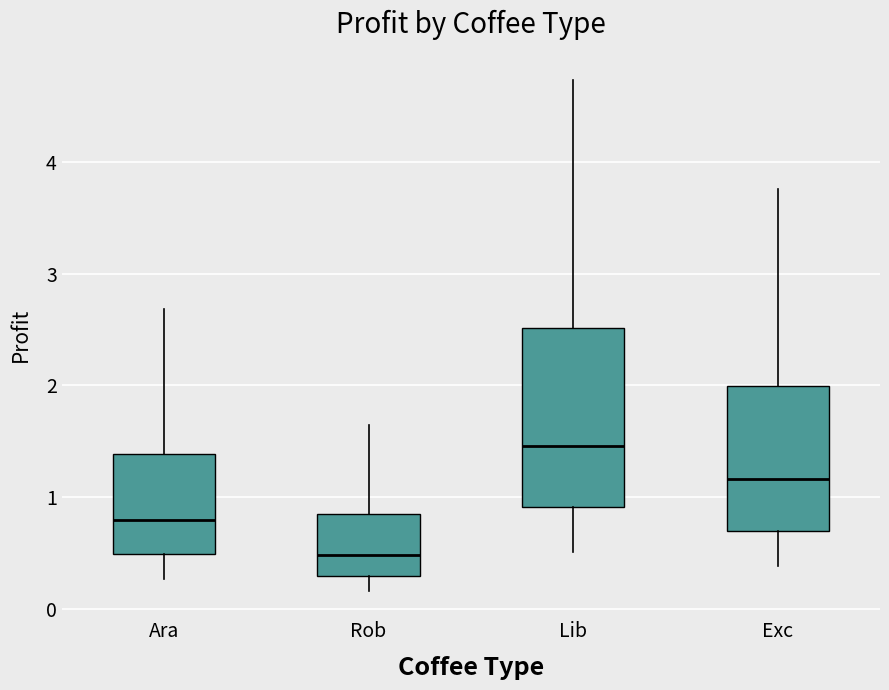

Reading left to right, transcribe this box plot: for each box, give where its median line is, the range the box spans, and where its two whiskers end, as read against the y-axis. The values are not printed on the chart, so give them approximately, as read against the axis.

Ara: median 0.8, box 0.5 to 1.4, whiskers 0.3 to 2.7
Rob: median 0.5, box 0.3 to 0.8, whiskers 0.2 to 1.6
Lib: median 1.5, box 0.9 to 2.5, whiskers 0.5 to 4.7
Exc: median 1.2, box 0.7 to 2.0, whiskers 0.4 to 3.8